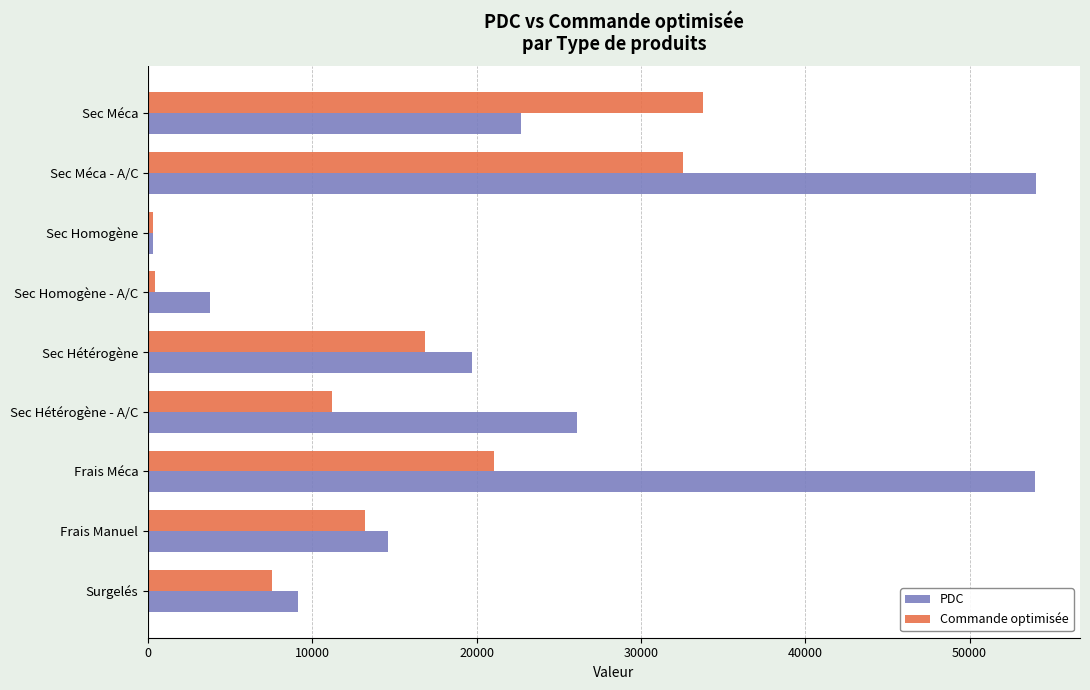

Which series has the widest spread of values?

PDC